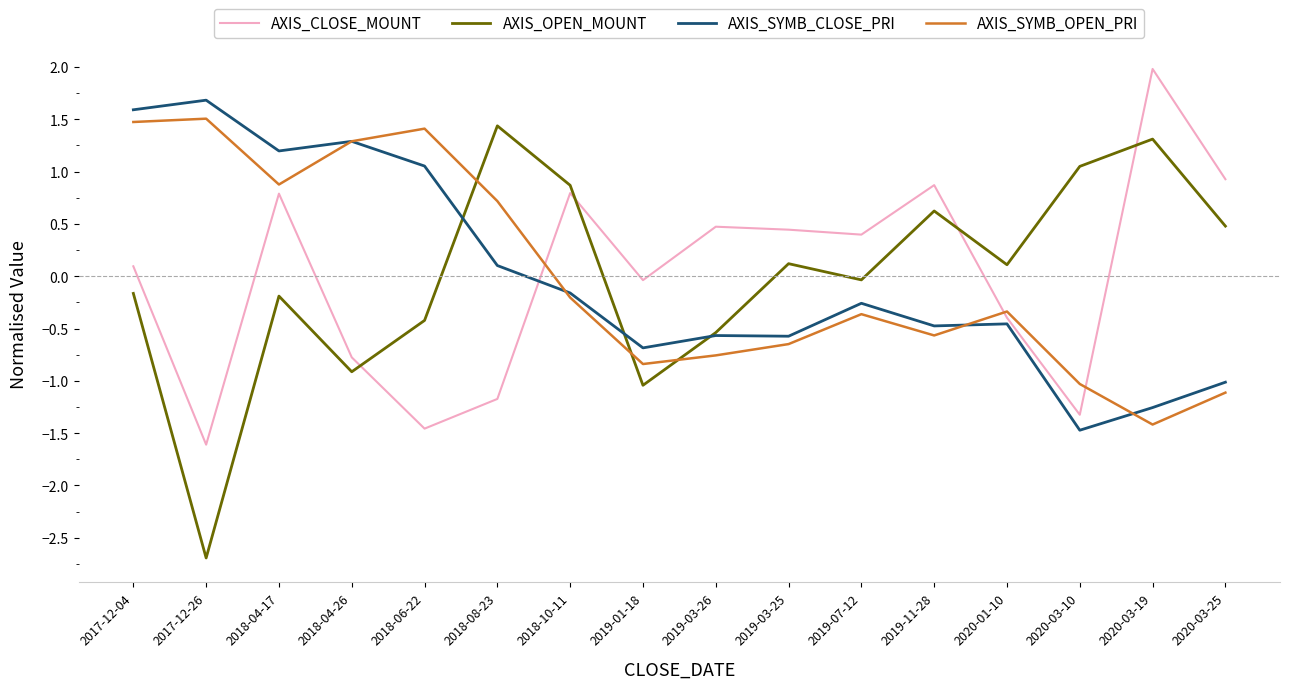

True or false: AXIS_OPEN_MOUNT has a value of 0.3 at 2020-03-10.

False